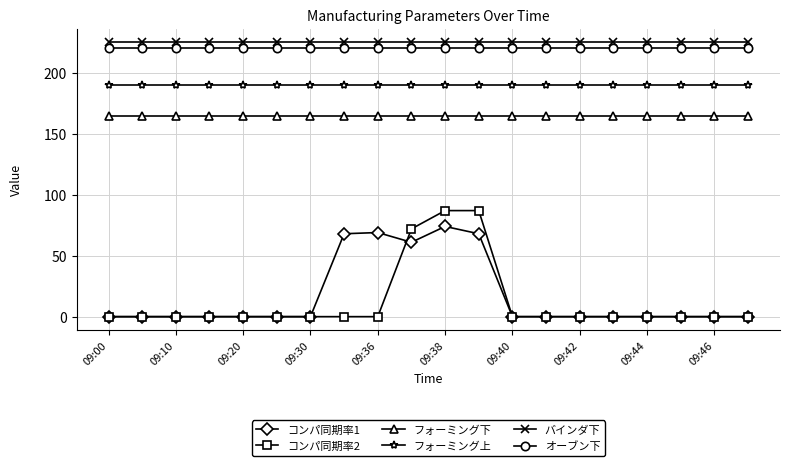

What is the maximum value shown in the chart?

225